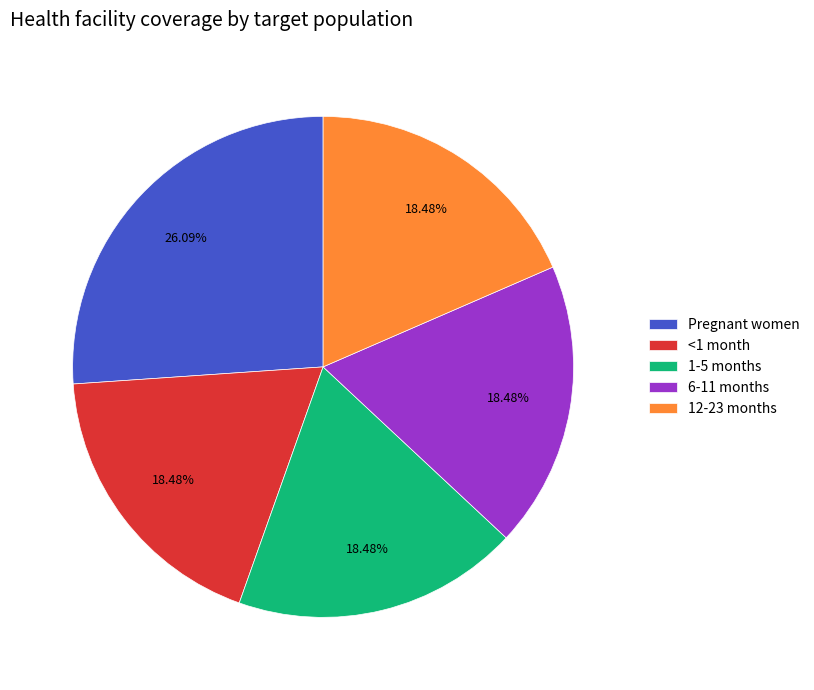

Which has a higher value, <1 month or Pregnant women?

Pregnant women